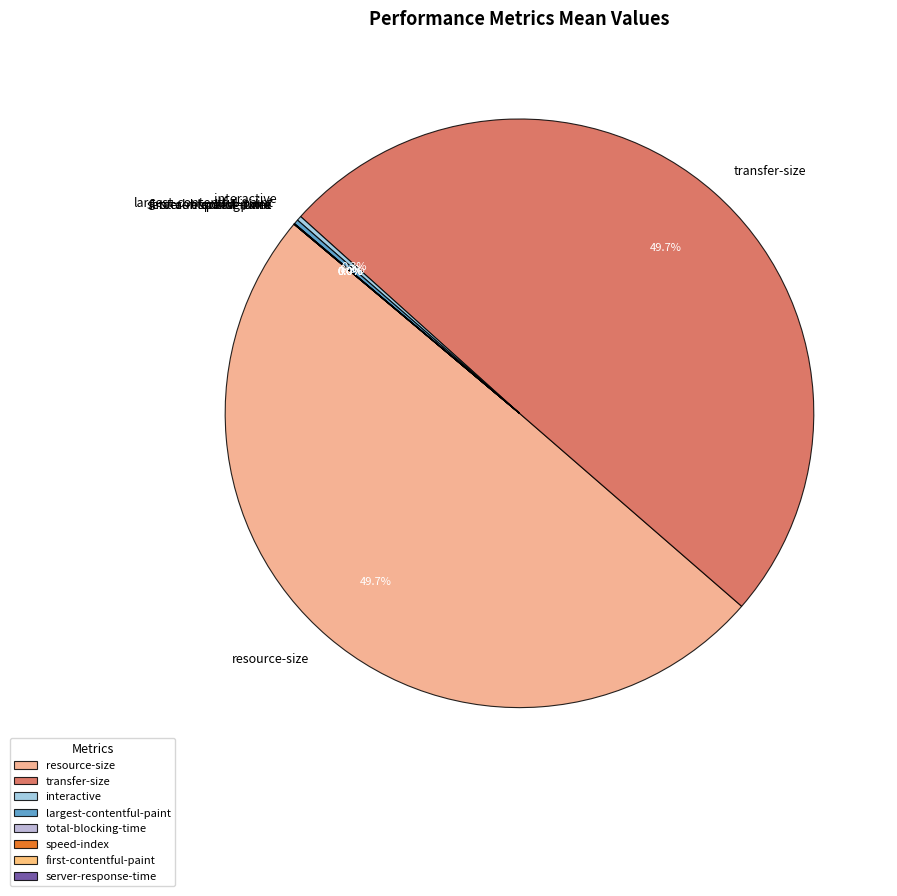

Is there a majority slice in this chart?

No